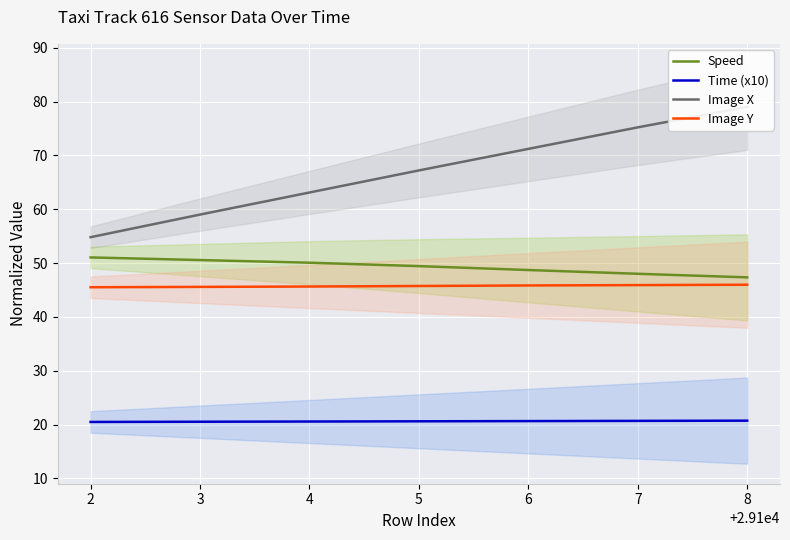

True or false: Image Y and Image X cross at least once.

False